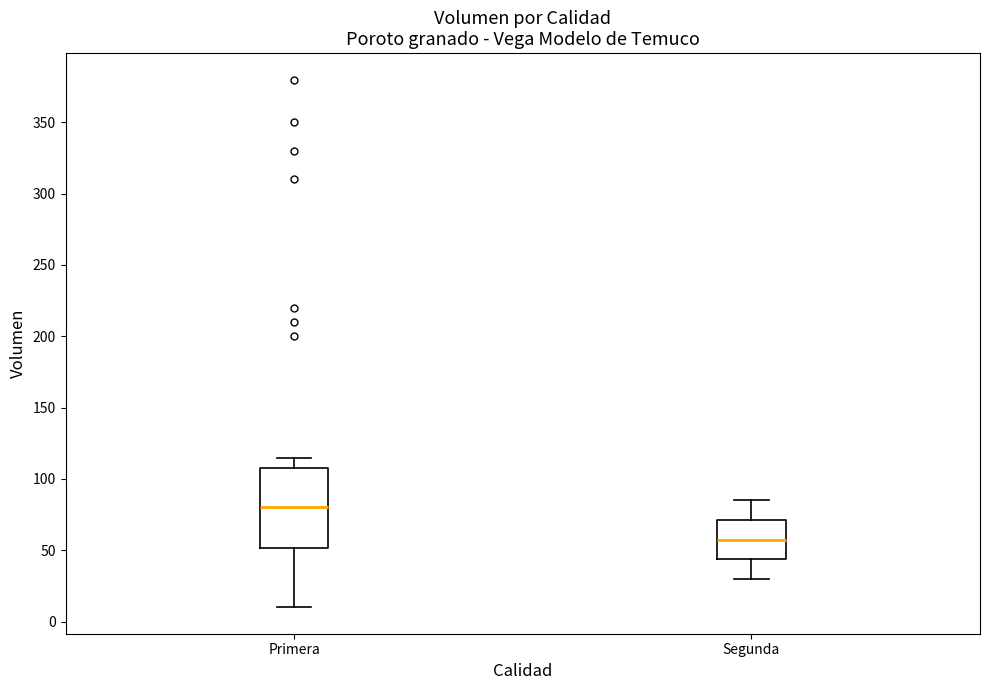

Reading left to right, transcribe this box plot: for each box, give where its median line is, the range the box spans, and where its two whiskers end, as read against the y-axis. The values are not printed on the chart, so give them approximately, as read against the axis.

Primera: median 80, box 50 to 110, whiskers 10 to 115
Segunda: median 60, box 45 to 70, whiskers 30 to 85